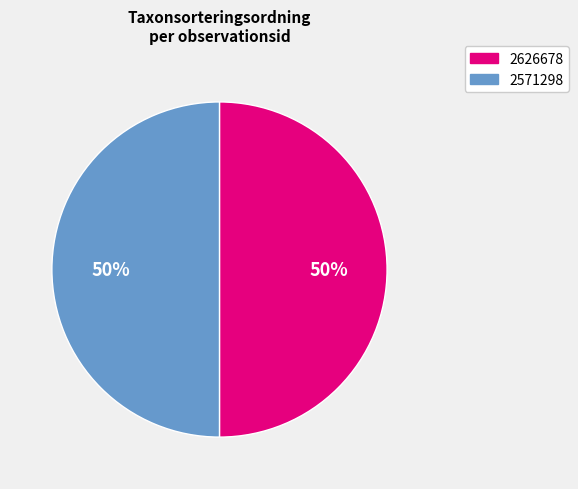

Approximately how many times larger is the value at 2626678 compared to 2571298?

1.0